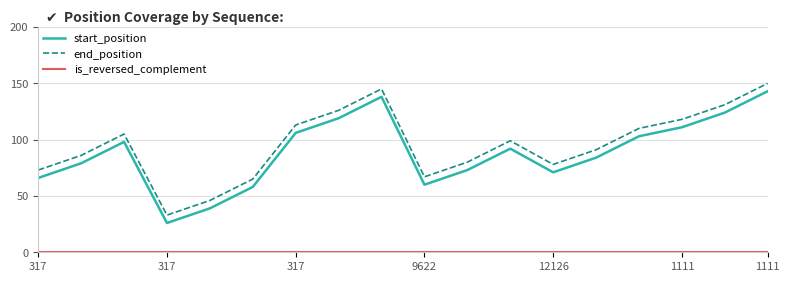

True or false: start_position and end_position cross at least once.

False